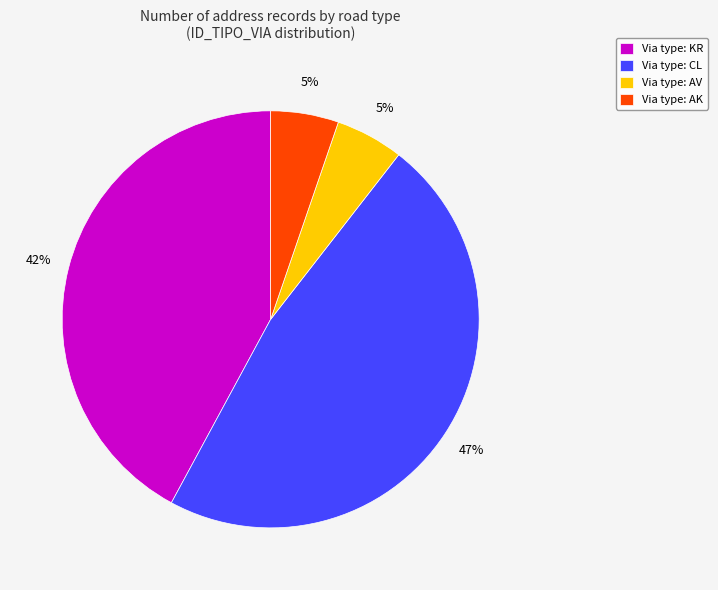

To the nearest percent, what percentage of the pie is Via type: KR?

42%